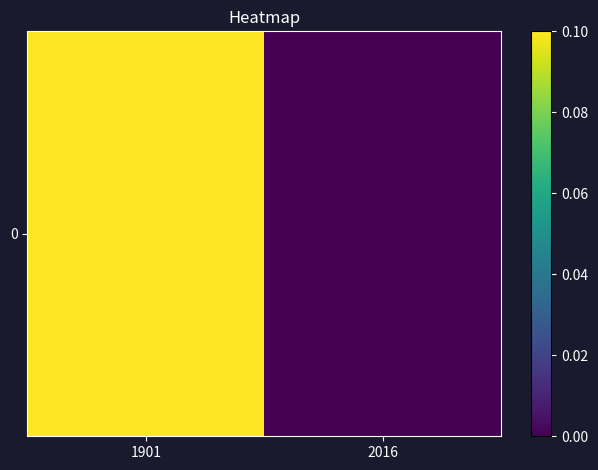

How many values are above zero?

1